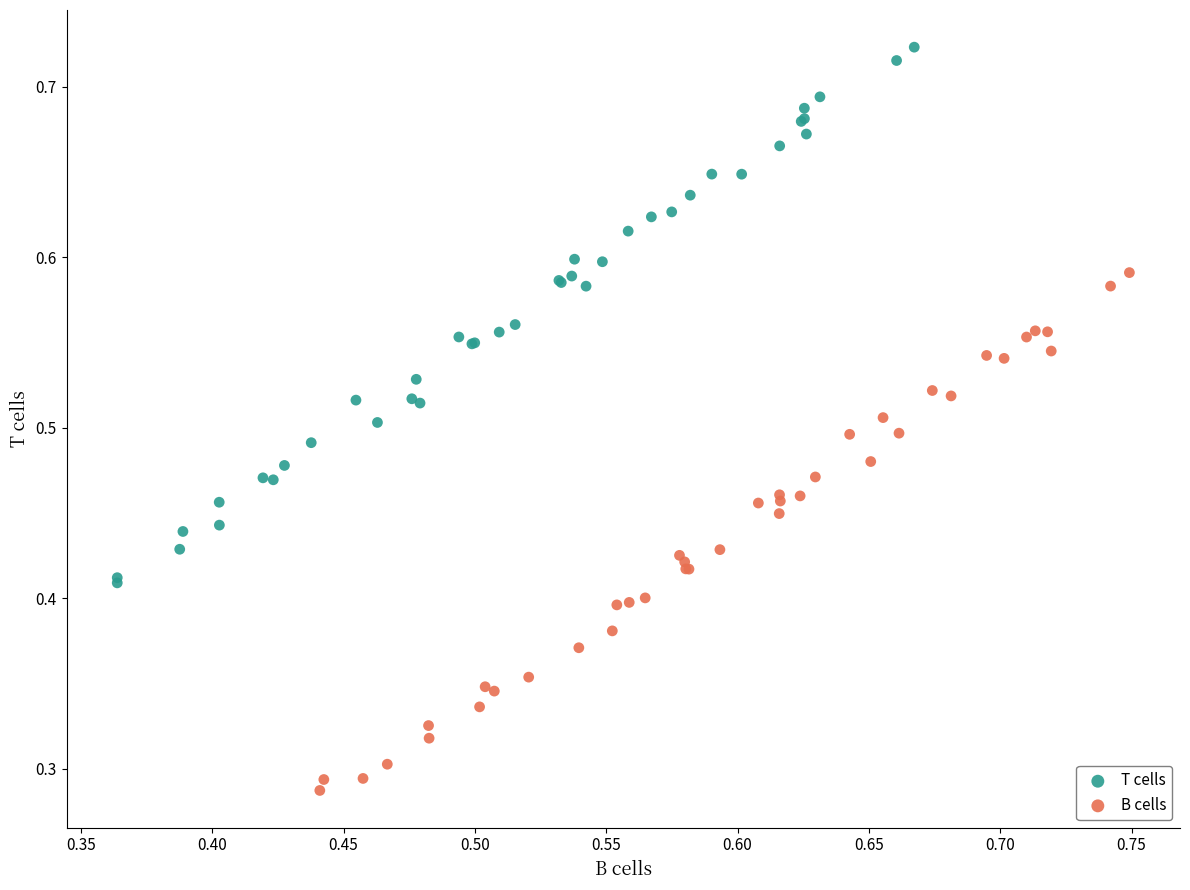

Which series reaches the maximum Y coordinate?

T cells